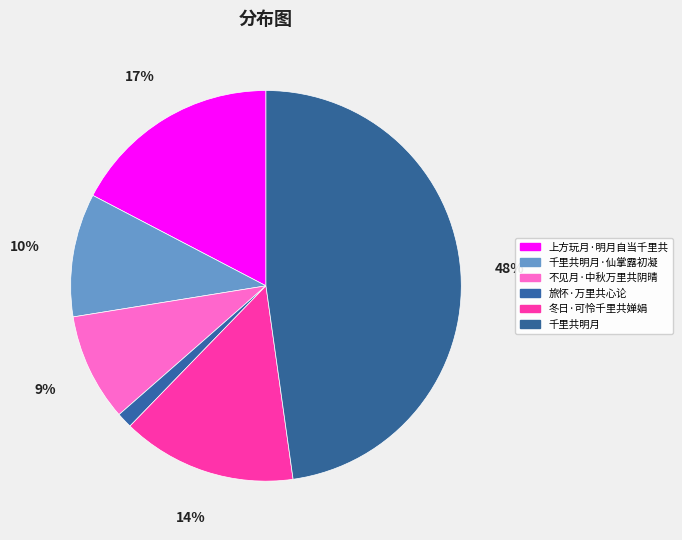

What is the smallest slice in the pie chart?

旅怀·万里共心论